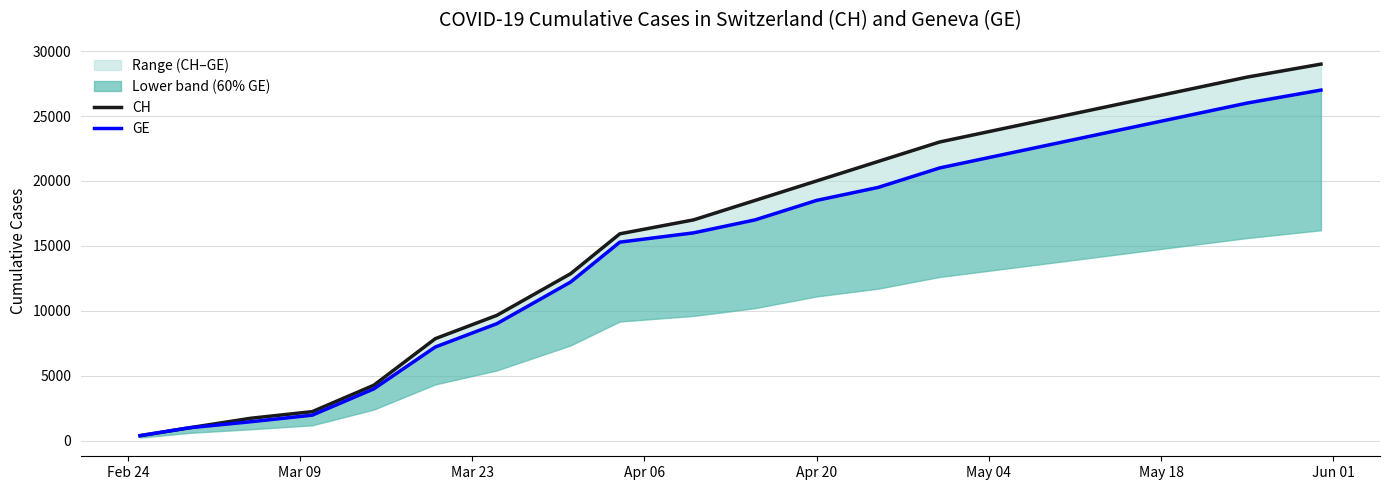

What is the minimum value for GE?

375